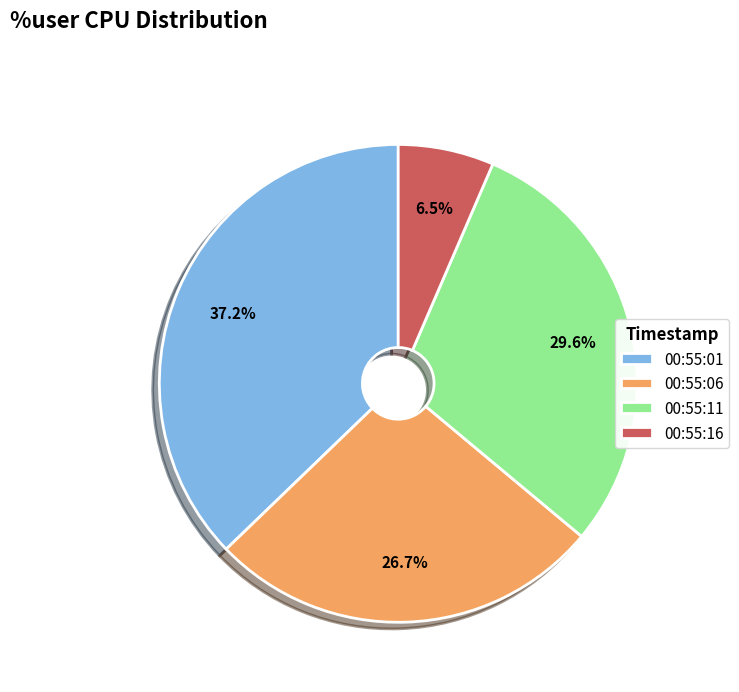

How many segments does this pie chart have?

4